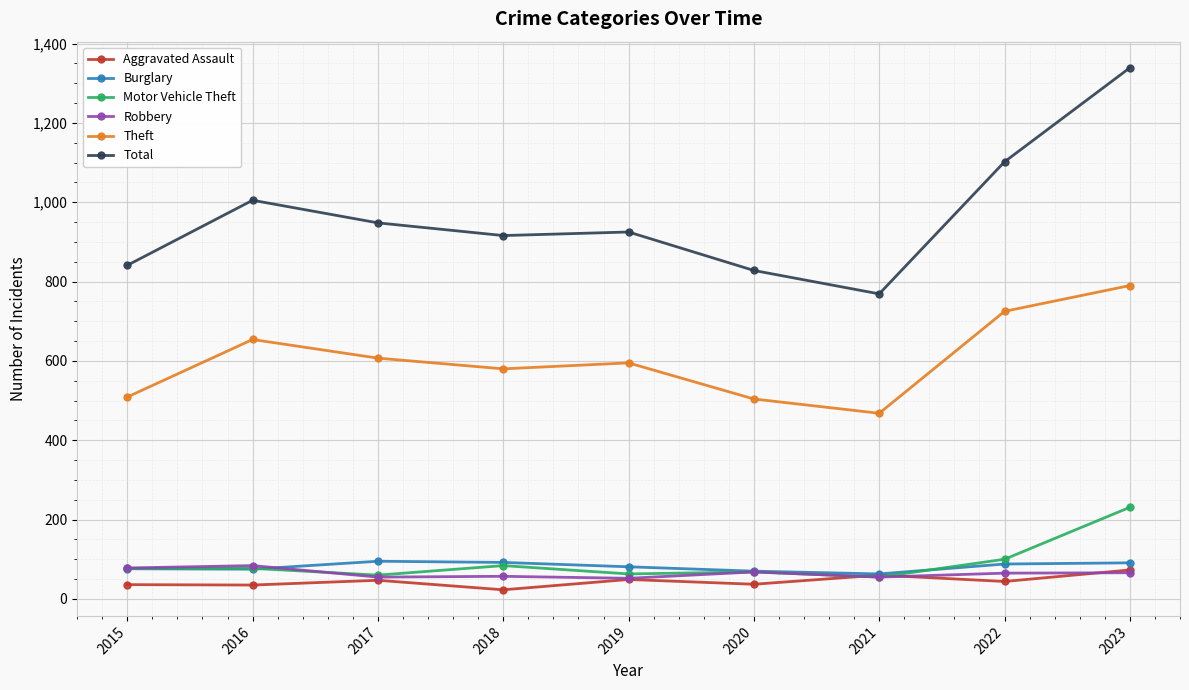

What is the sum of all Aggravated Assault values?

404